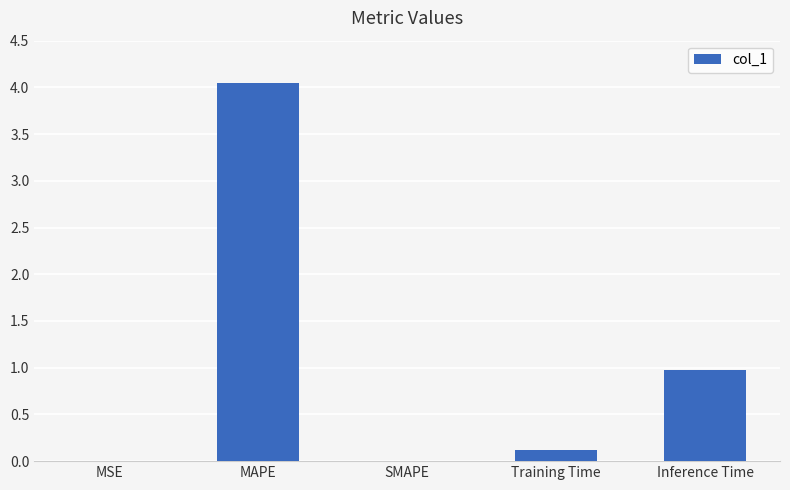

Where is the data nearest to the value 2?

Inference Time